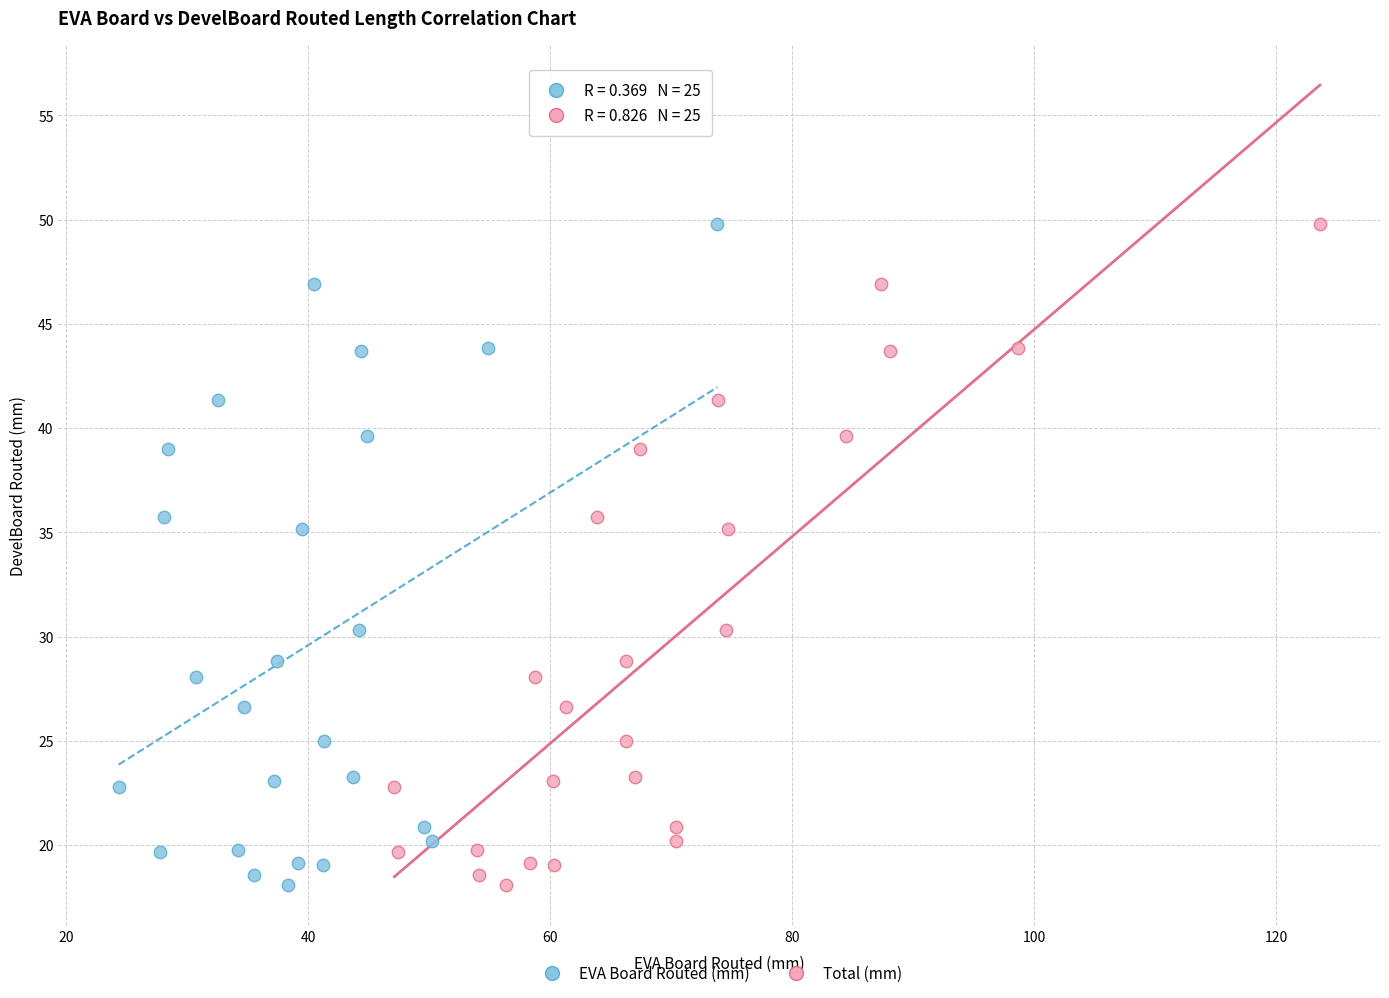

What are all the series names shown in the legend?

EVA Board Routed (mm), Total (mm)